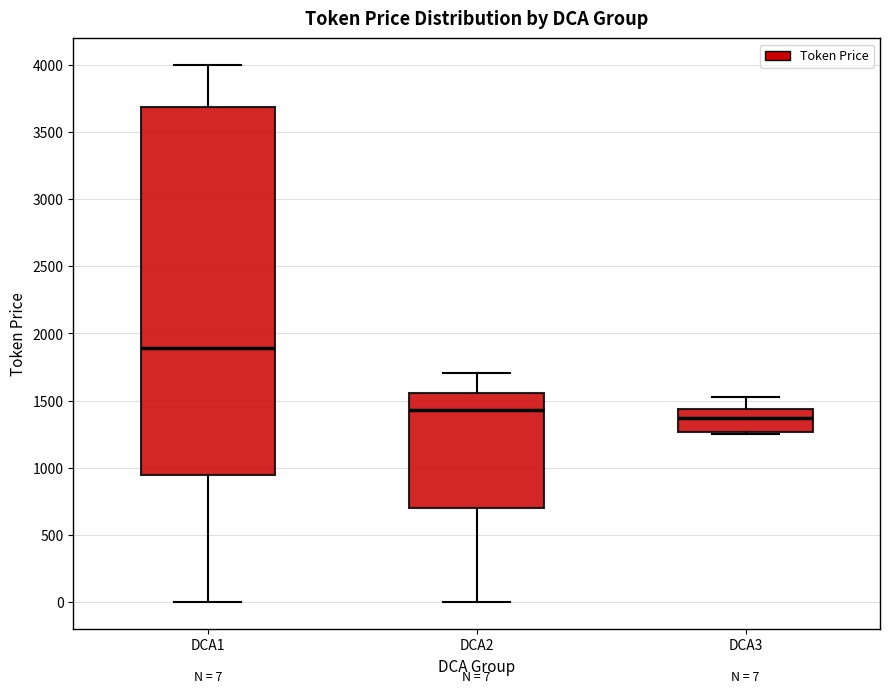

Comparing the boxes themselves (not the whiskers), which one is the tallest?

DCA1